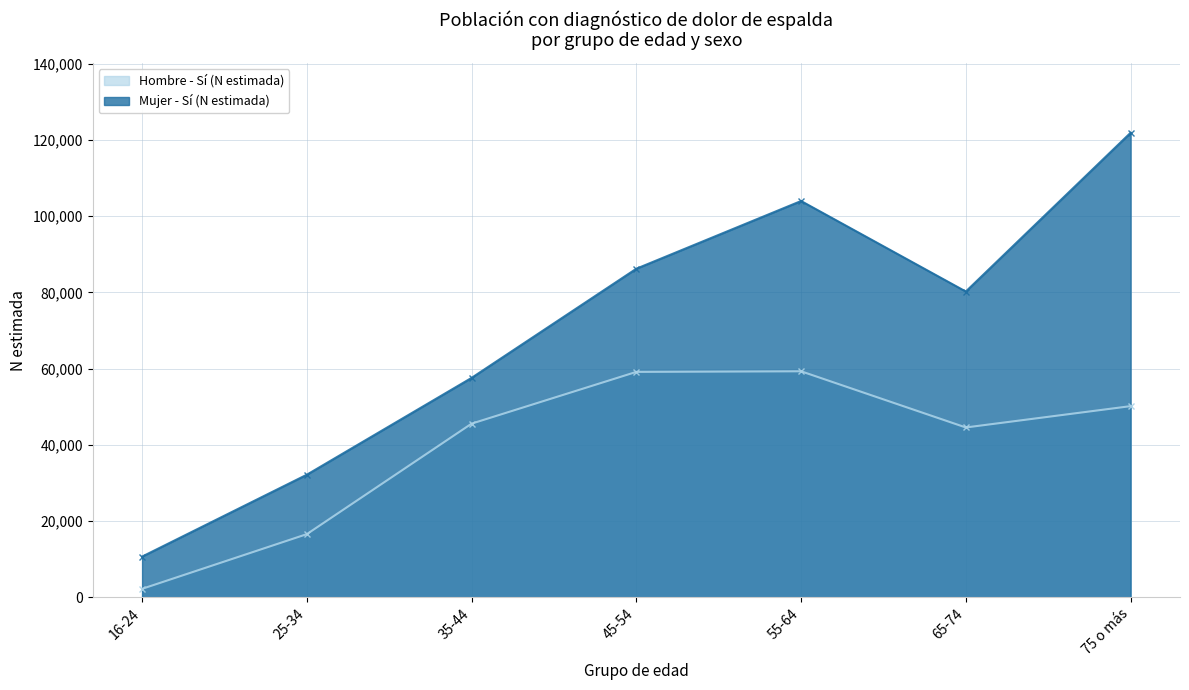

Does the chart have visible grid lines?

Yes